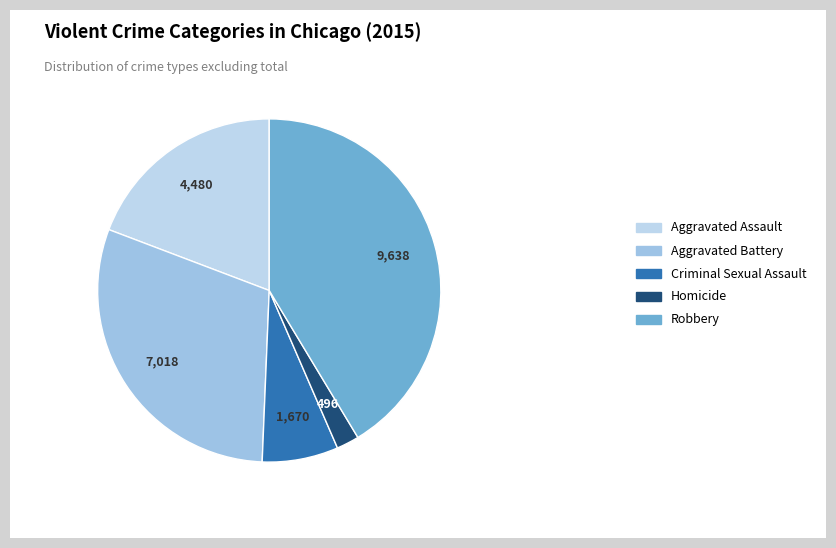

How many slices are in this pie chart?

5